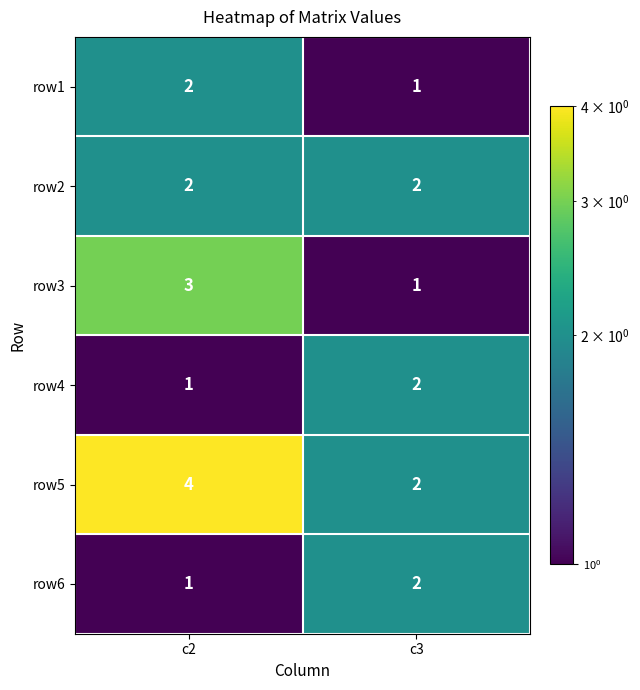

Which series has the largest total across all categories?

row5